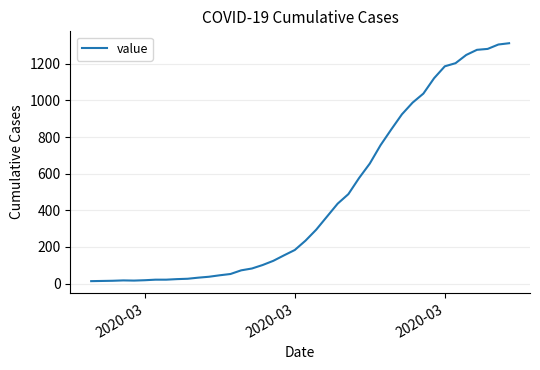

What is the maximum value shown in the chart?

1312